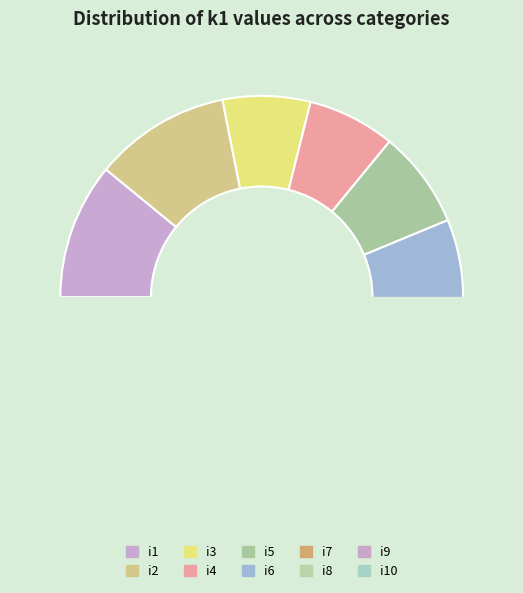

The i8 slice represents 16% of the pie. True or false?

False